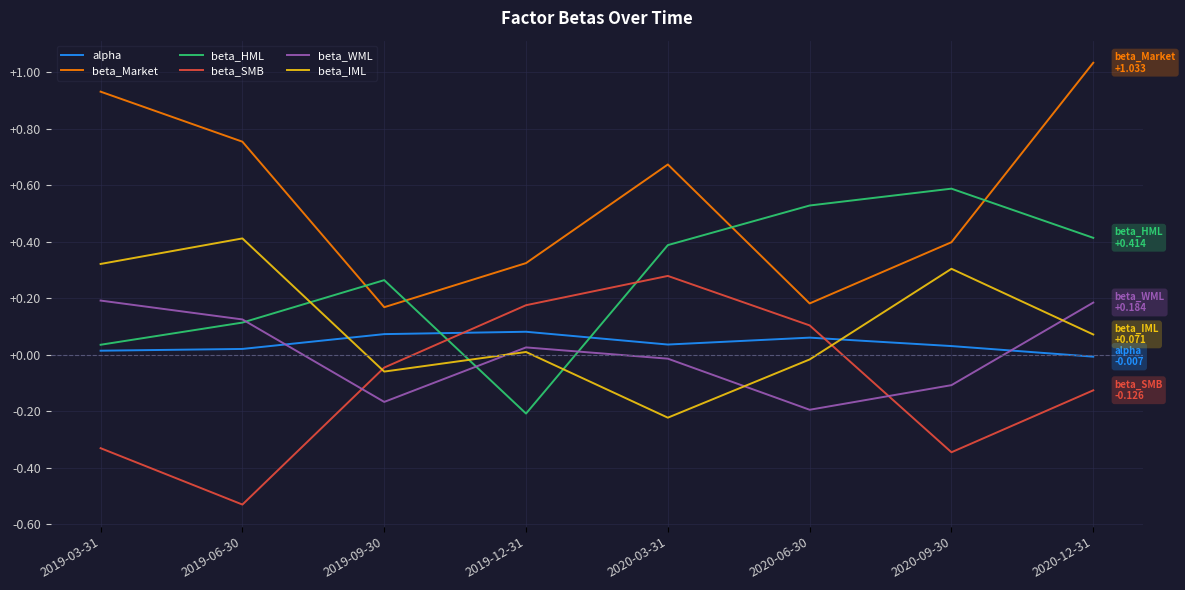

What position from the left is 2019-09-30?

3